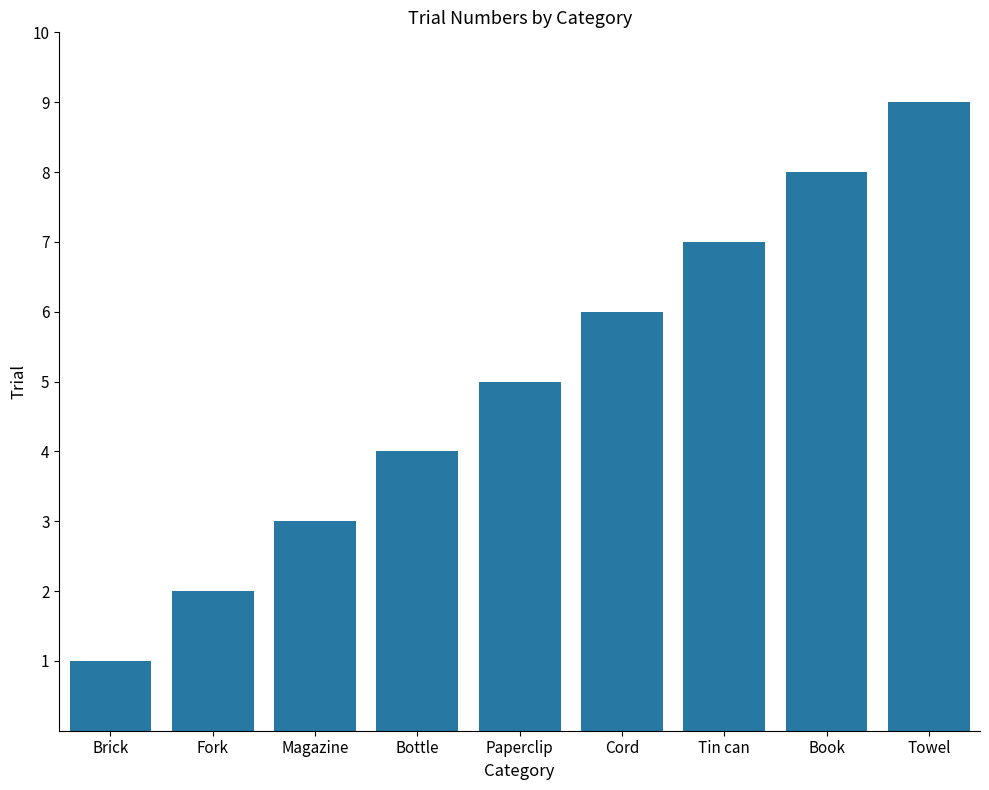

True or false: the data shows 2 at Cord.

False